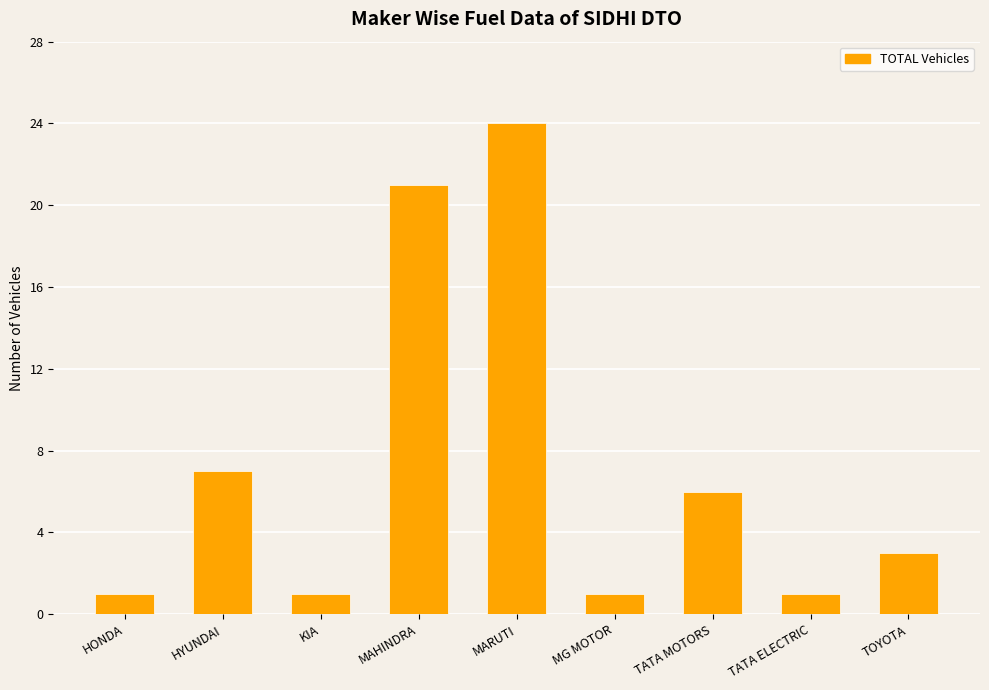

Where is the data nearest to the value 12?

HYUNDAI